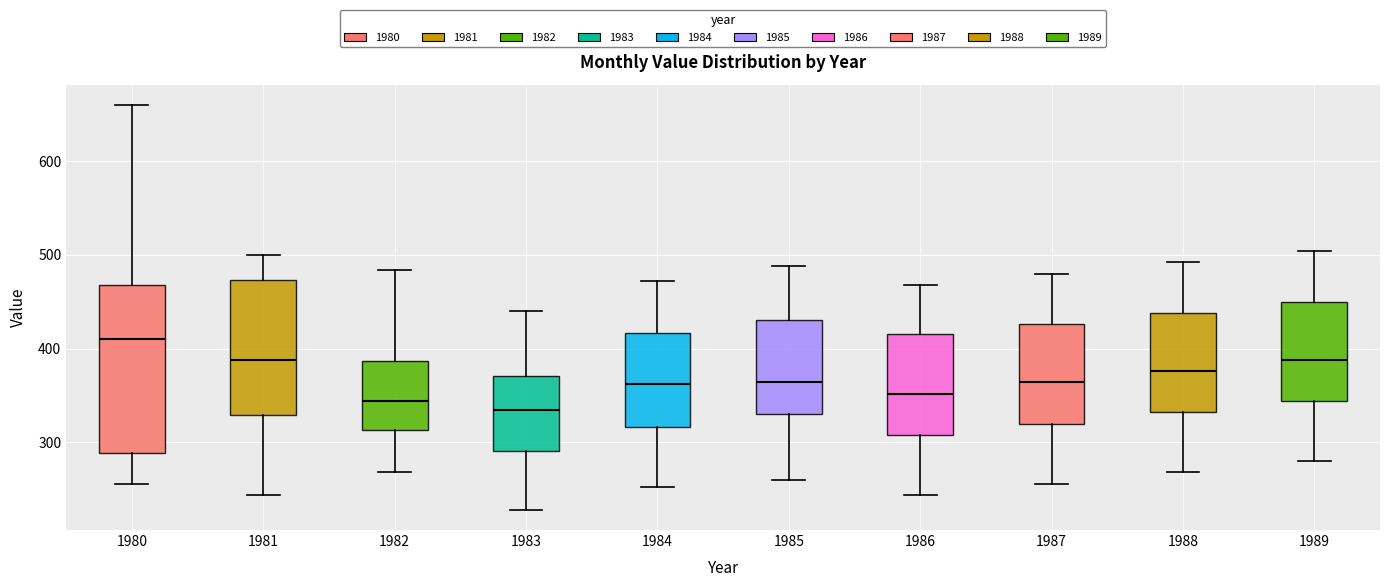

Where does the upper whisker of the box at x = 1984 end on the y-axis? The values are not printed on the chart, so give them approximately, as read against the axis.

470